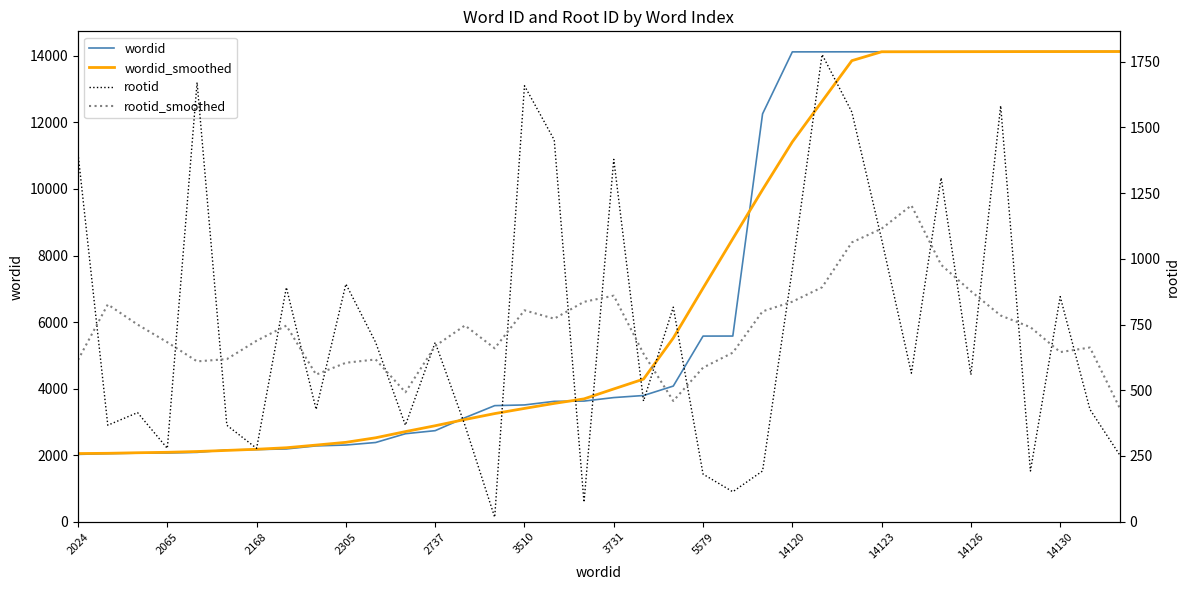

What is the minimum value for wordid?

2024.0